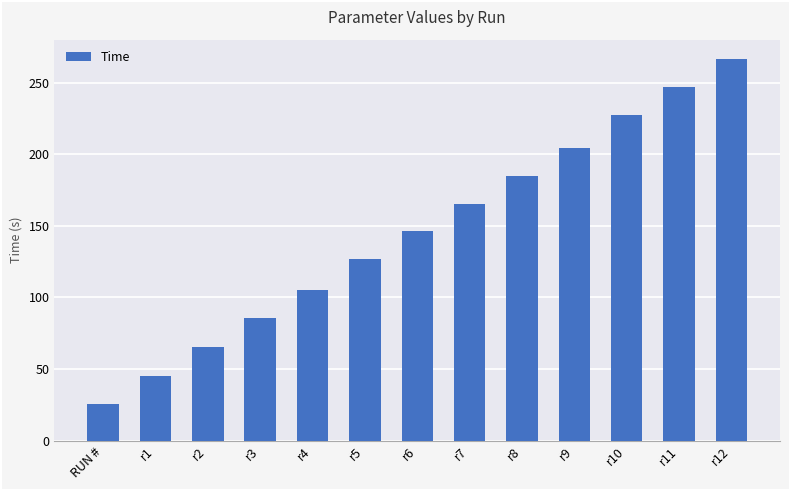

Is it true that the value at r5 is 126.6?

True